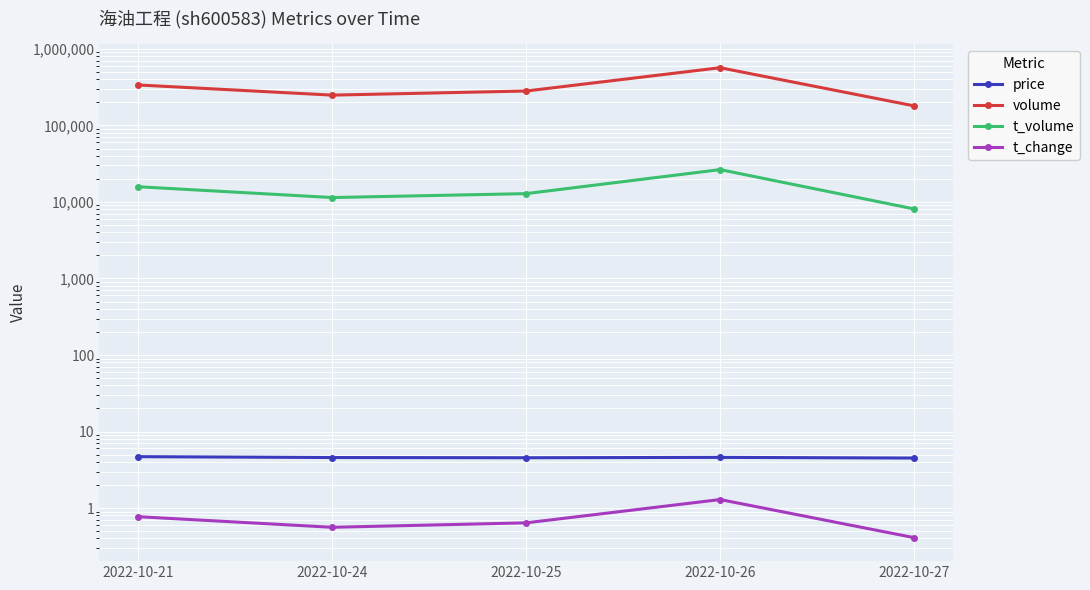

How many interior local valleys does the price series have?

1